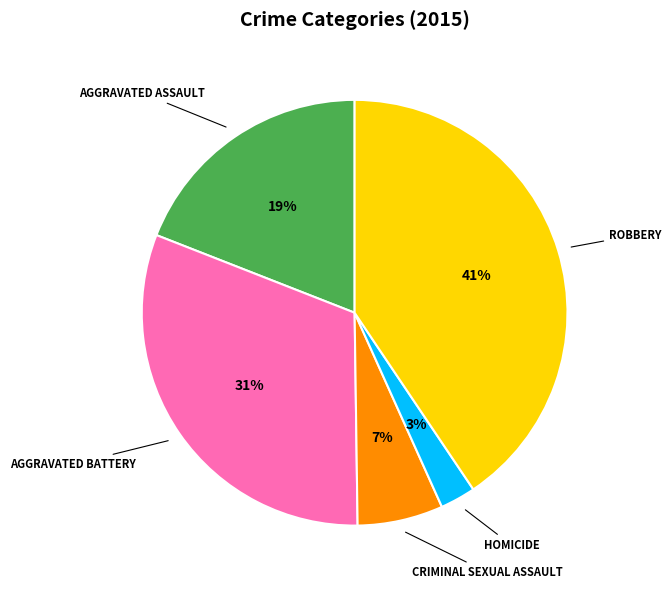

Is there any slice that represents more than half of the pie?

No